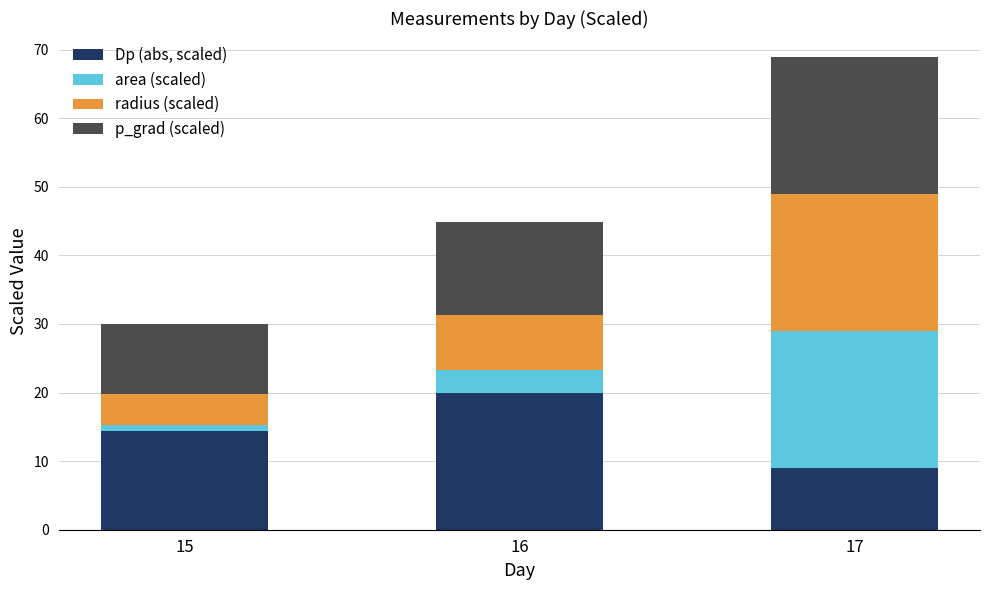

How many distinct data groups are displayed?

4